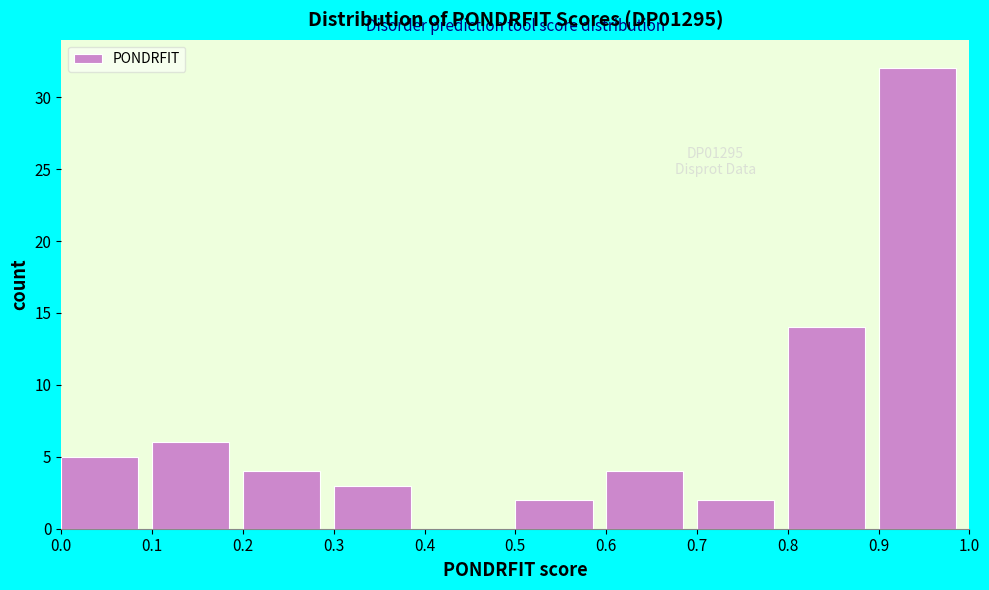

Over which range of the x-axis is the bar tallest?

0.9 to 1.0